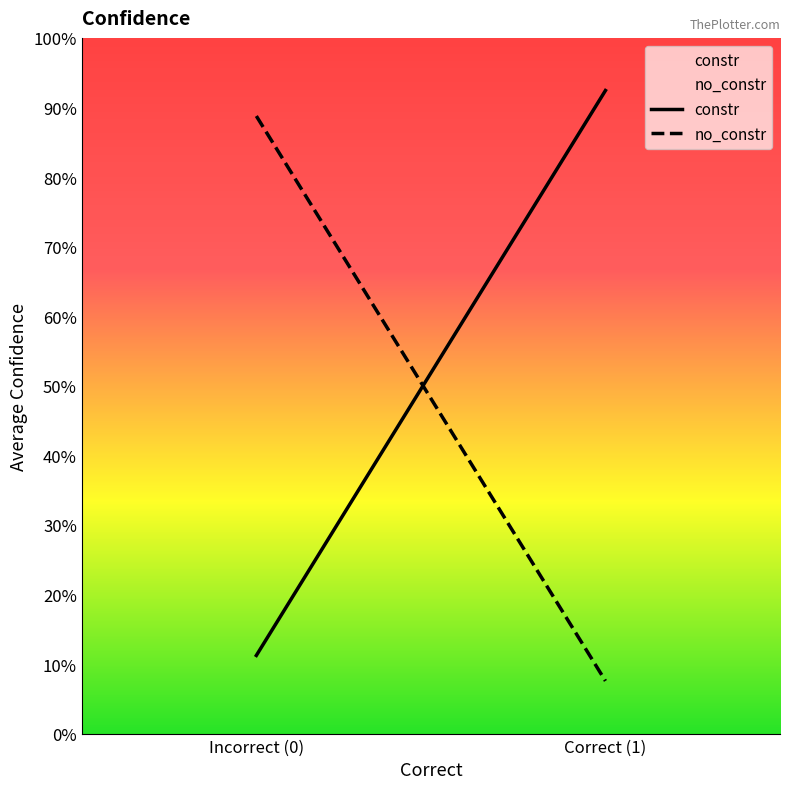

At which label does no_constr reach its peak?

Incorrect (0)